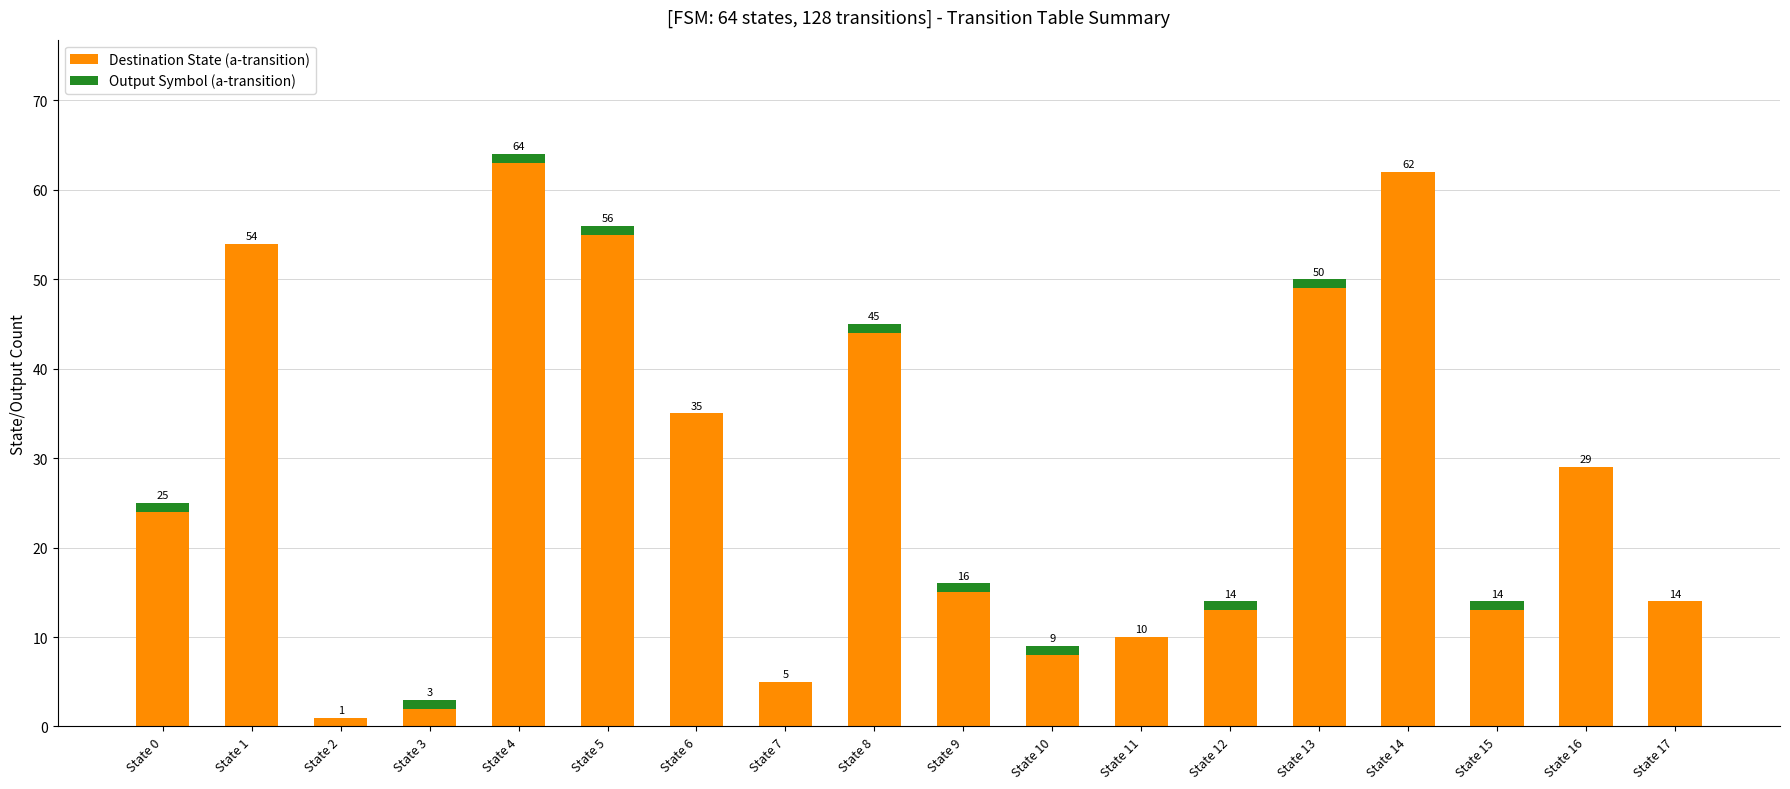

What is the maximum value for Destination State (a-transition)?

63